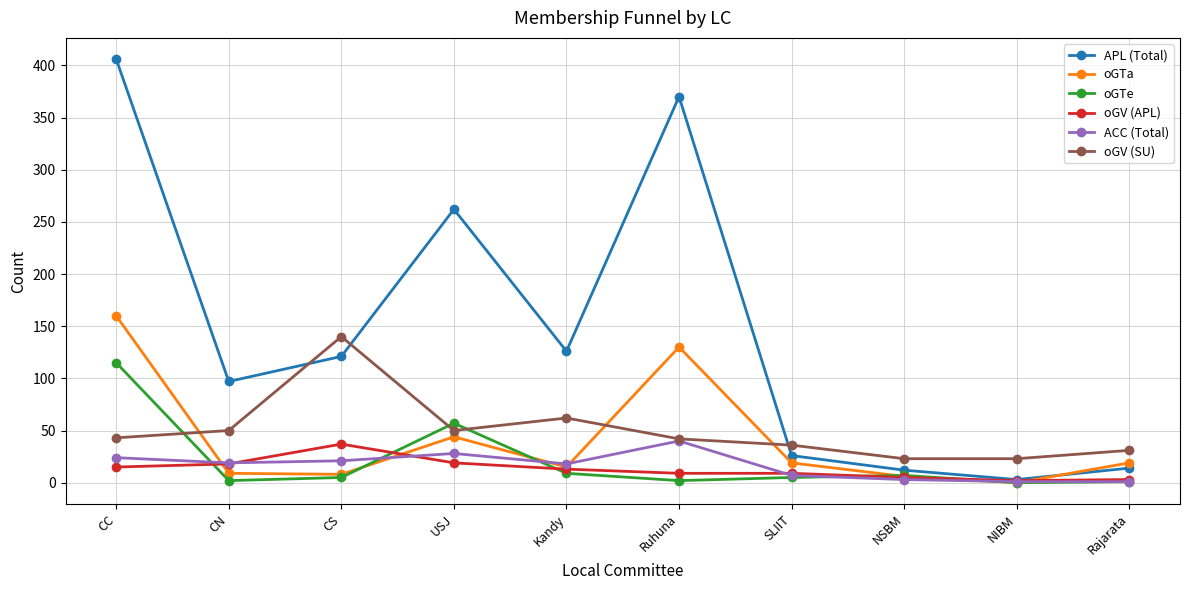

True or false: oGTe and oGV (SU) cross at least once.

True